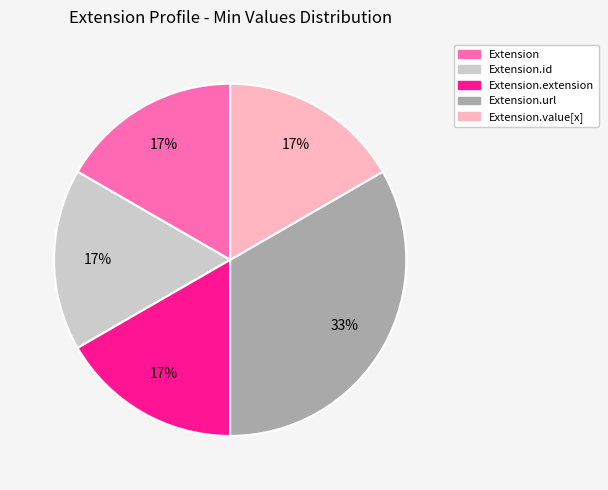

Is there a majority slice in this chart?

No